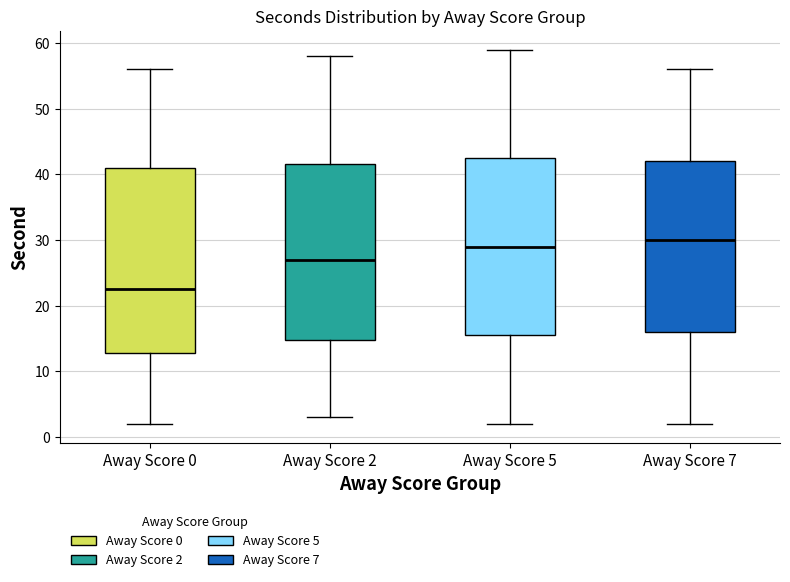

Which box is the tallest, from its lower edge to its upper edge?

Away Score 0